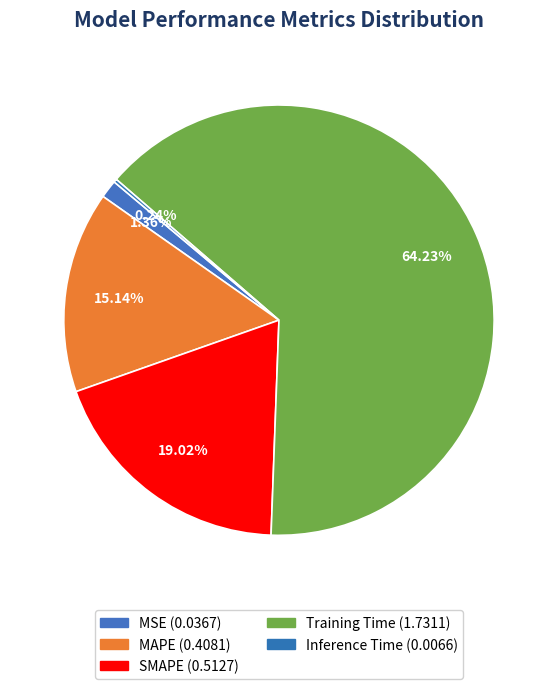

Count the number of slices in the pie.

5